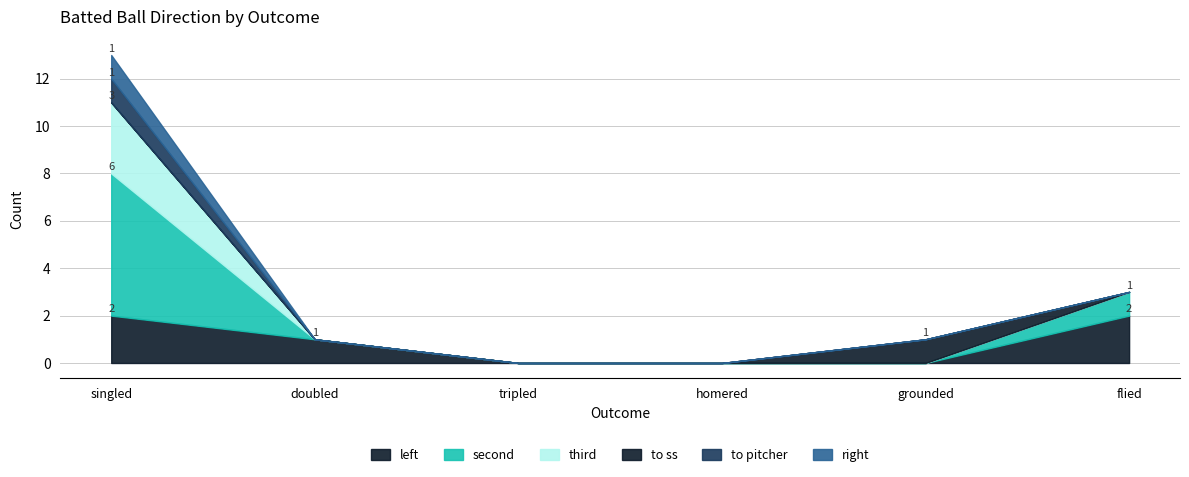

Reading left to right, list all the values displayed in this chart.

left: 2	1	0	0	0	2
second: 6	0	0	0	0	1
third: 3	0	0	0	0	0
to ss: 0	0	0	0	1	0
to pitcher: 1	0	0	0	0	0
right: 1	0	0	0	0	0